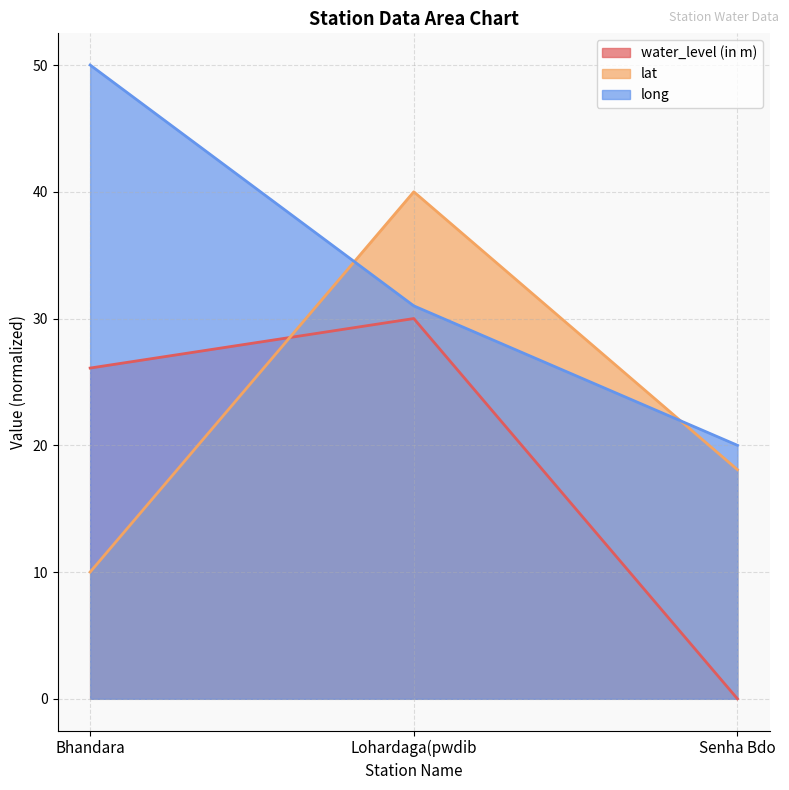

Which category has the highest value across all series?

Bhandara